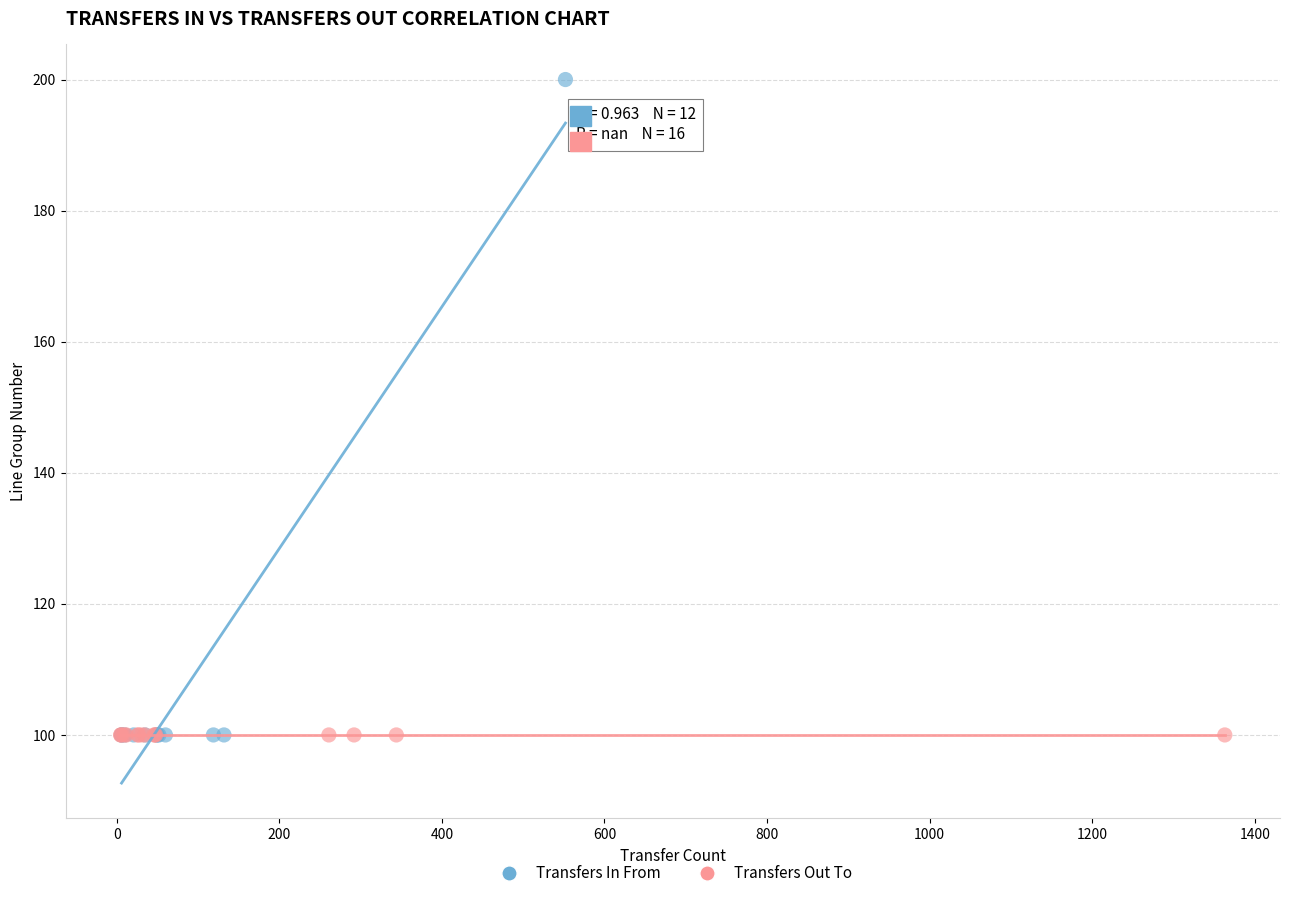

Which series reaches the maximum Y coordinate?

Transfers In From